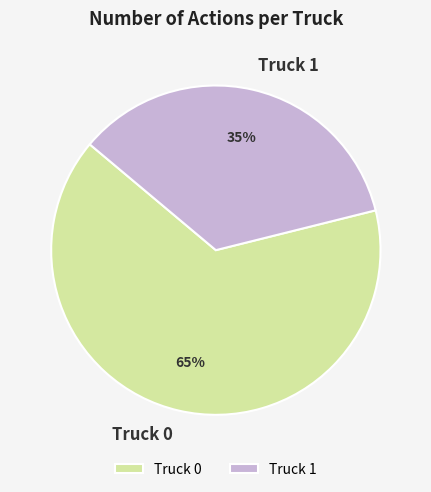

True or false: Truck 1 accounts for 35% of the total.

True